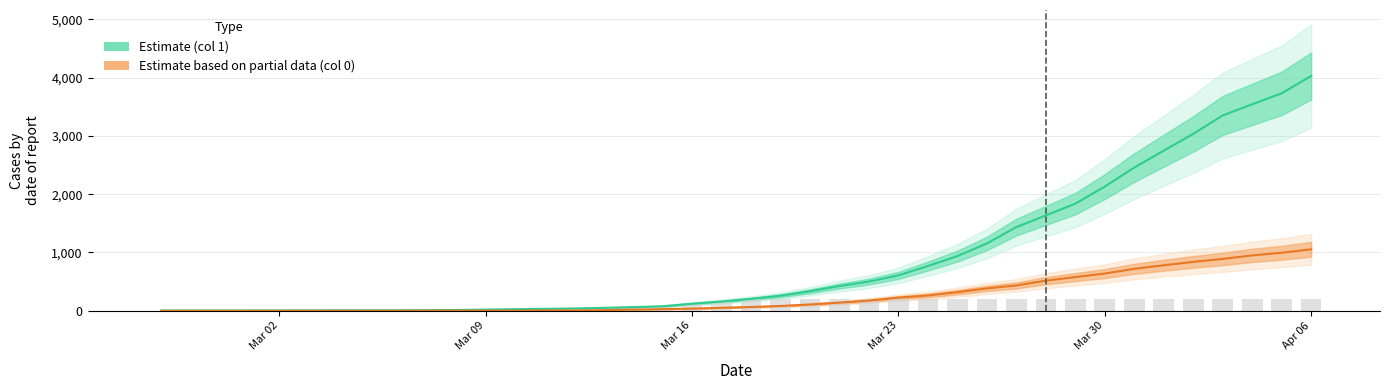

What is the difference between the second highest and second lowest values in the Estimate (col 1) series?

3727